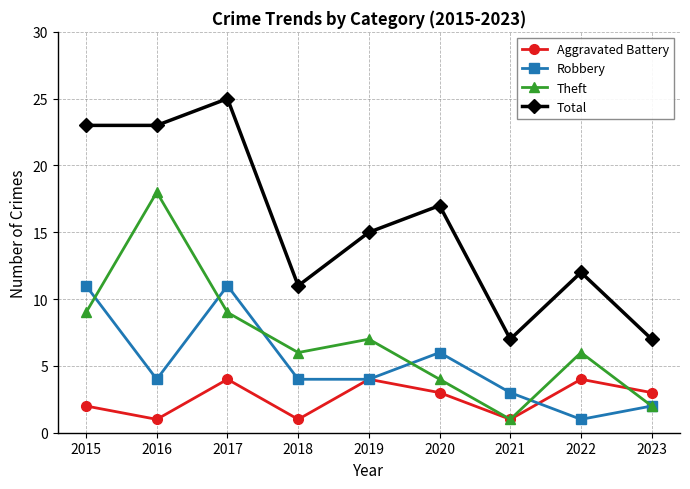

What is the difference between the Total values at 2020 and 2018?

6